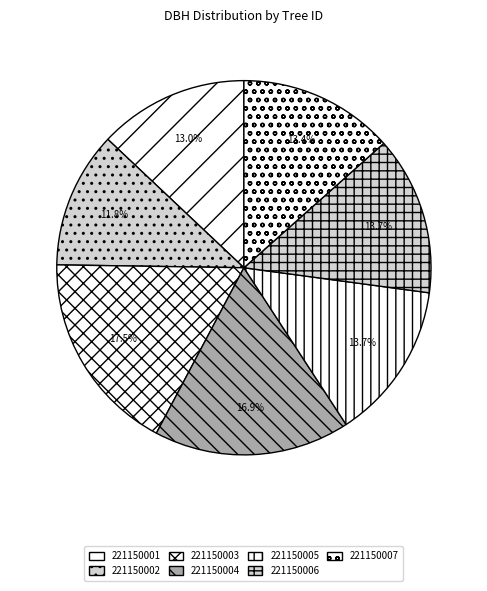

Which slice is the largest?

221150003